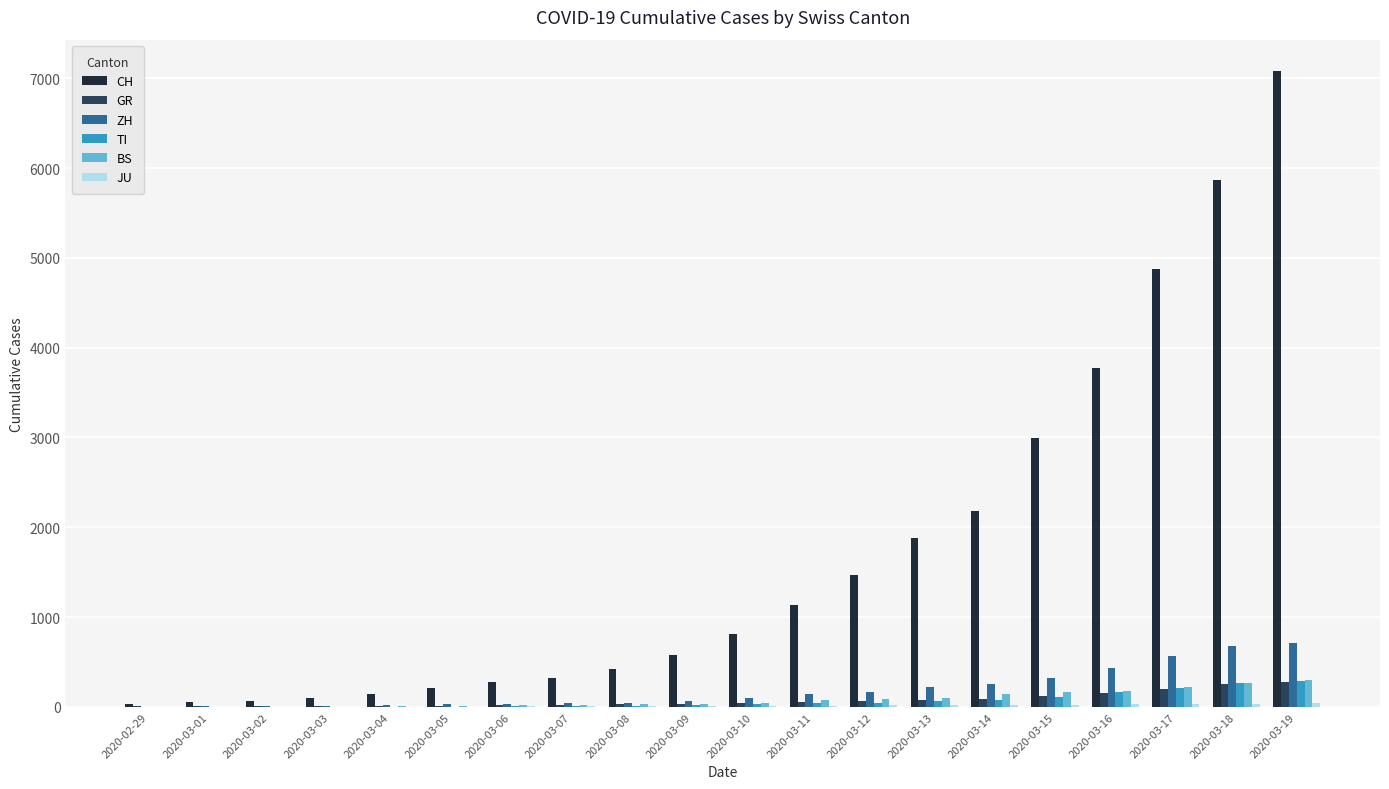

At which category is the sum across all series the highest?

2020-03-19